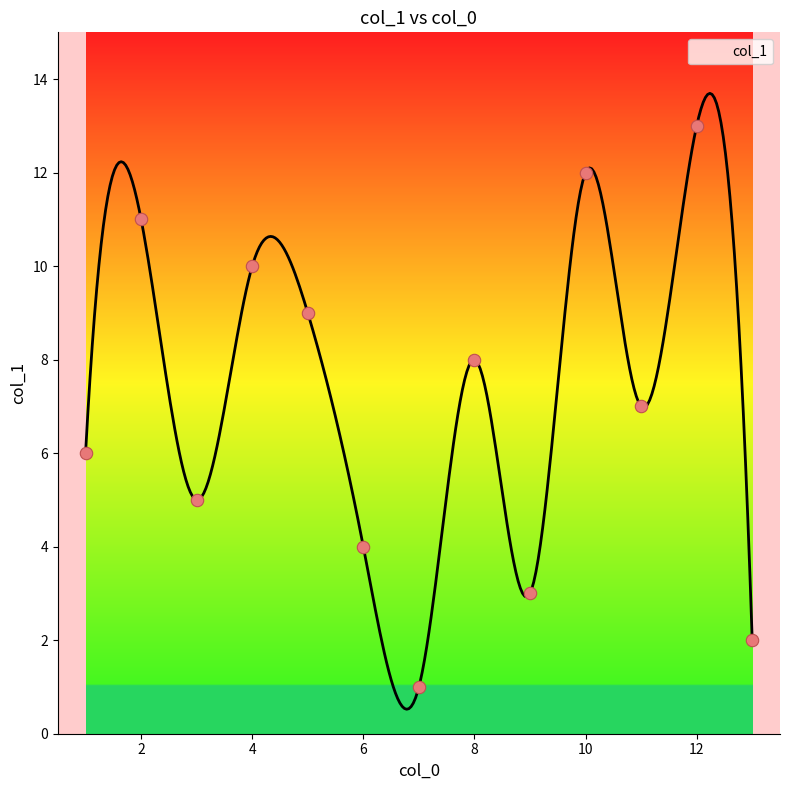

What is the ratio of the value at 13 to the value at 2?

0.2